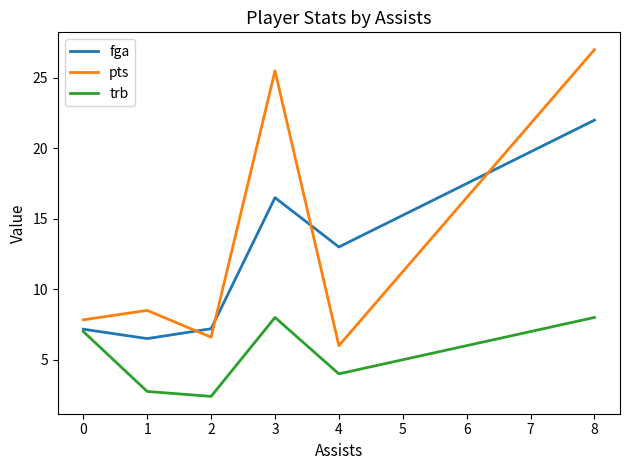

List the series in order of their peak value, highest first.

pts, fga, trb